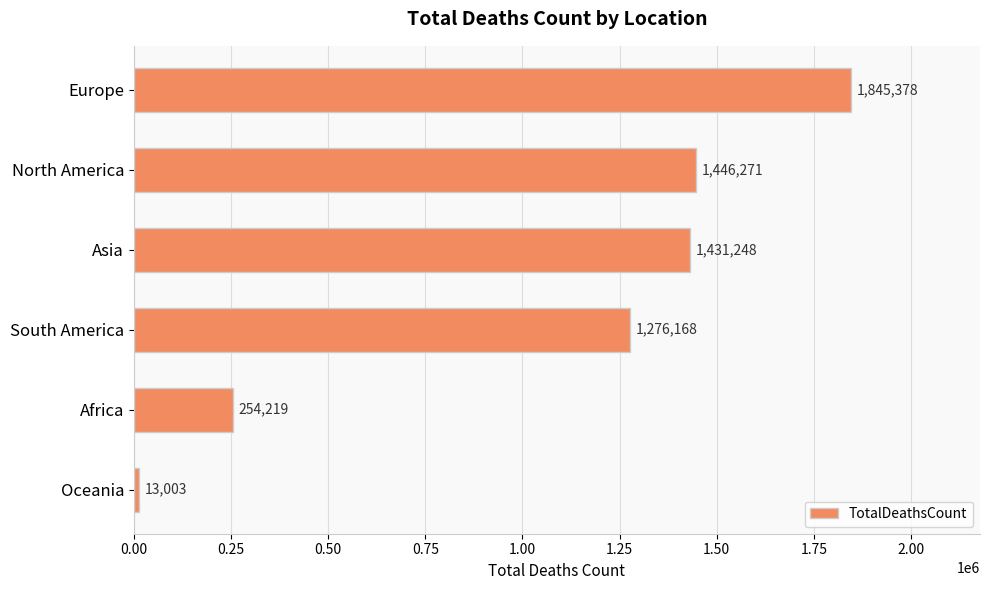

Rank the categories by value from highest to lowest.

Europe, North America, Asia, South America, Africa, Oceania